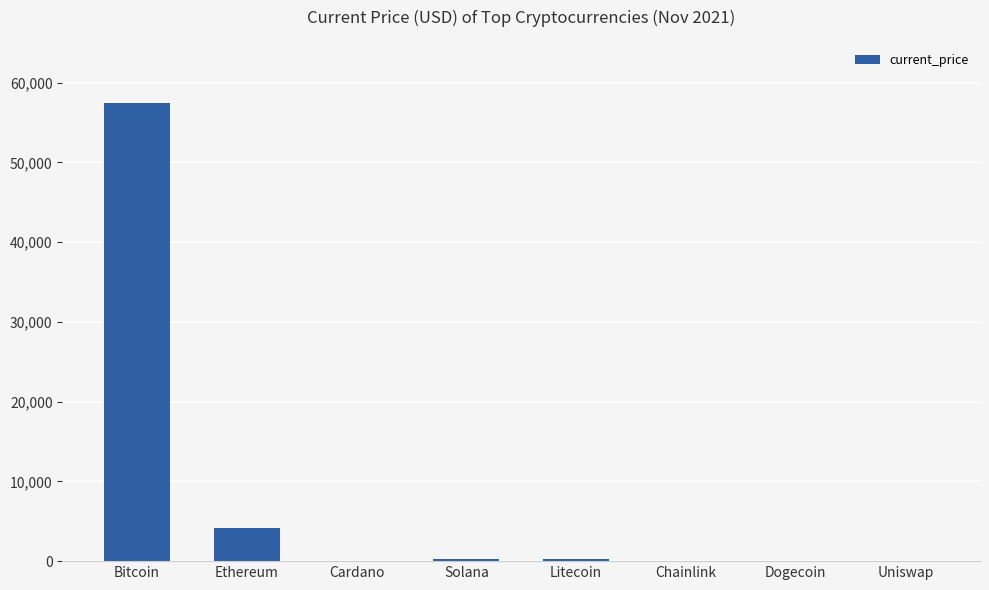

What is the maximum value shown in the chart?

57443.0